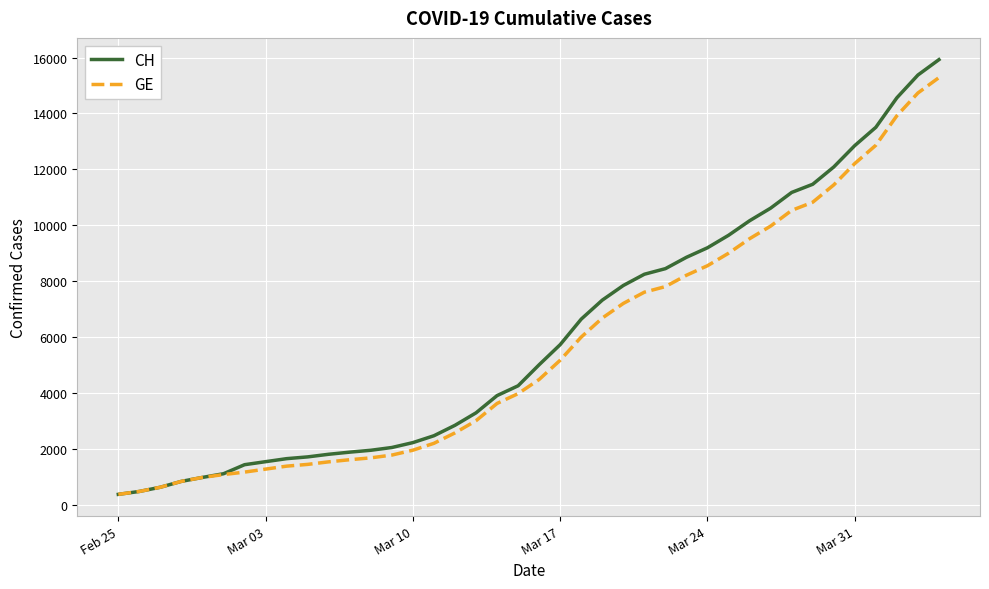

What are all the series names shown in the legend?

CH, GE